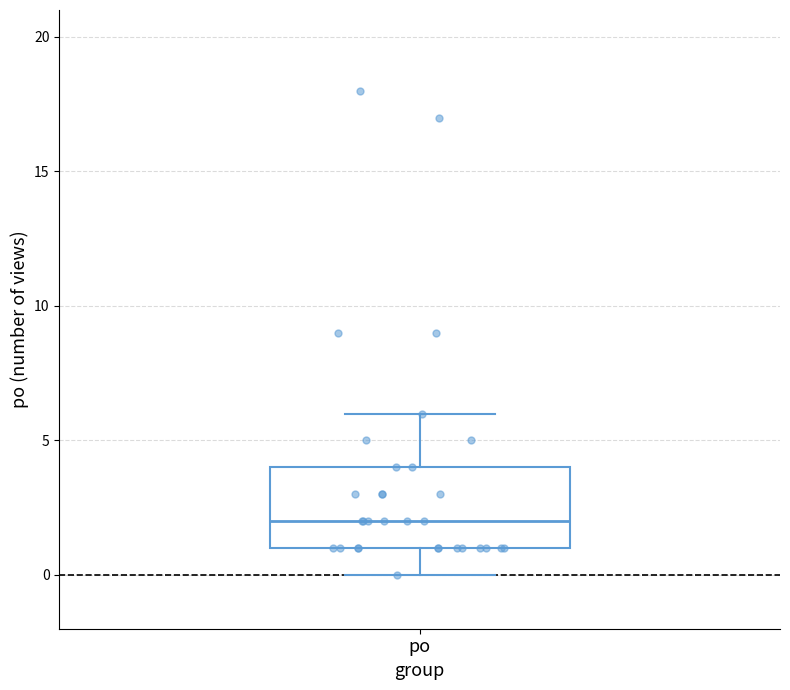

Where does the median line of the box for po sit on the y-axis? The values are not printed on the chart, so give them approximately, as read against the axis.

2